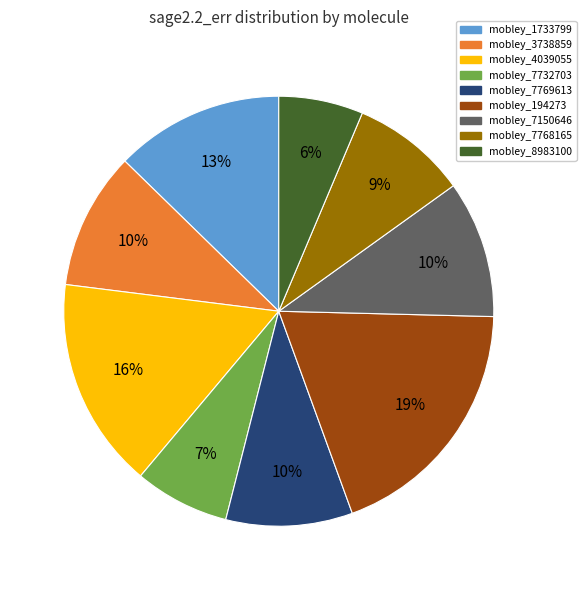

The mobley_194273 slice represents 7% of the pie. True or false?

False